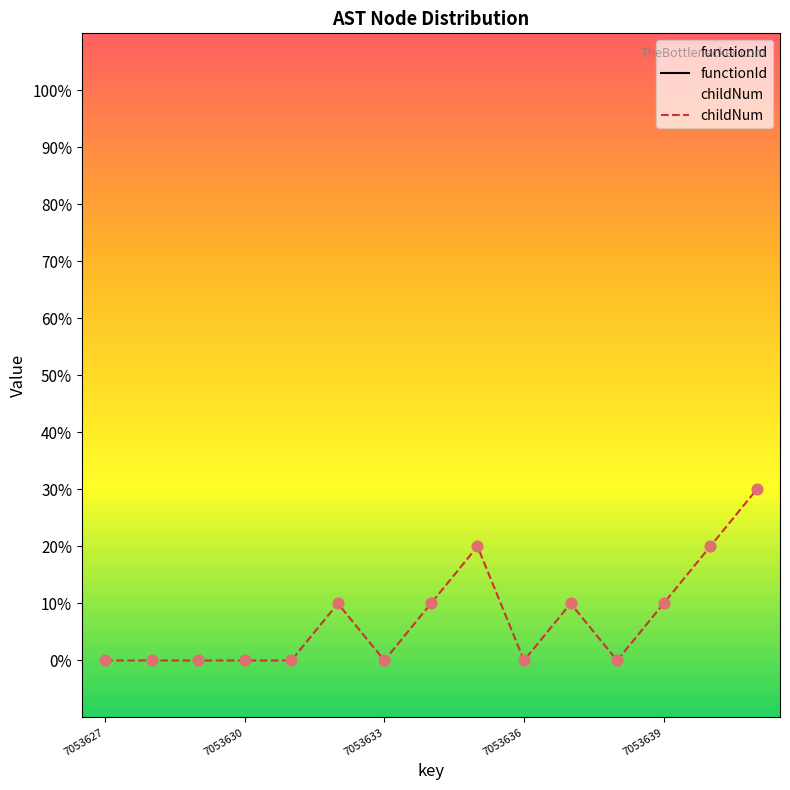

Which series contains the highest Y value?

childNum